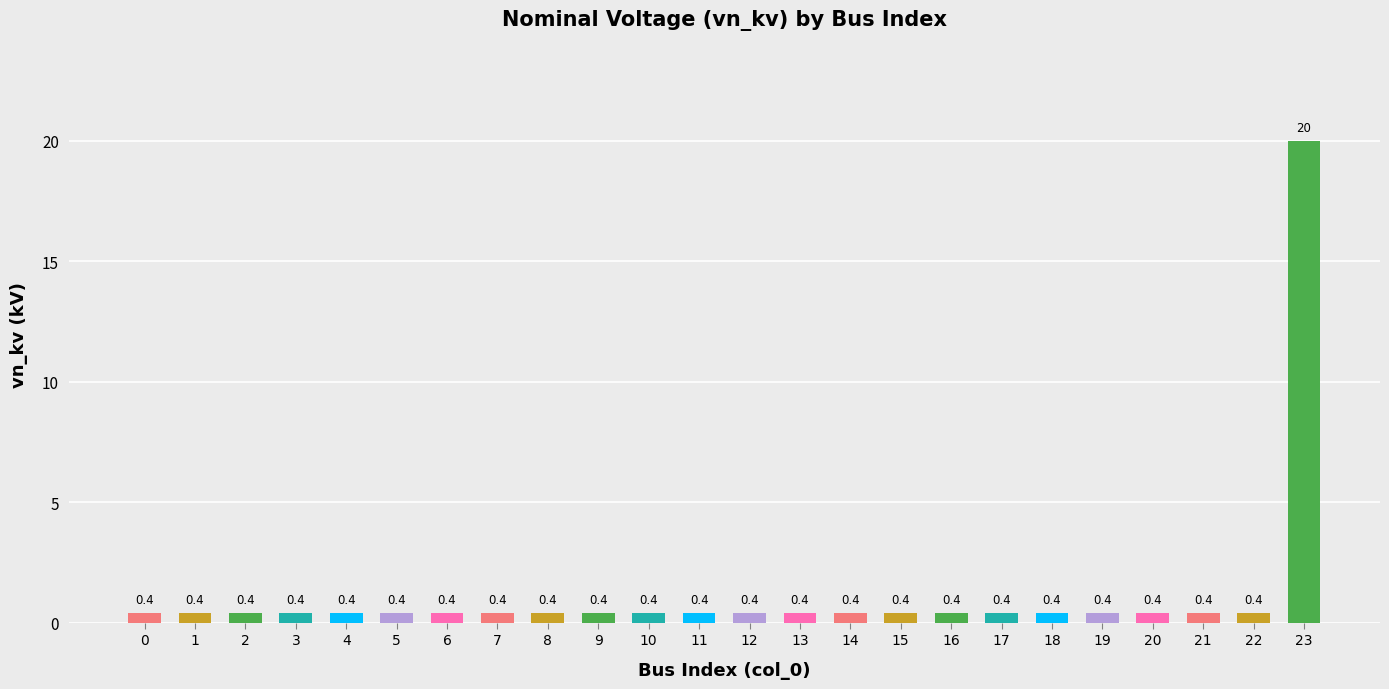

What is the maximum value shown in the chart?

20.0